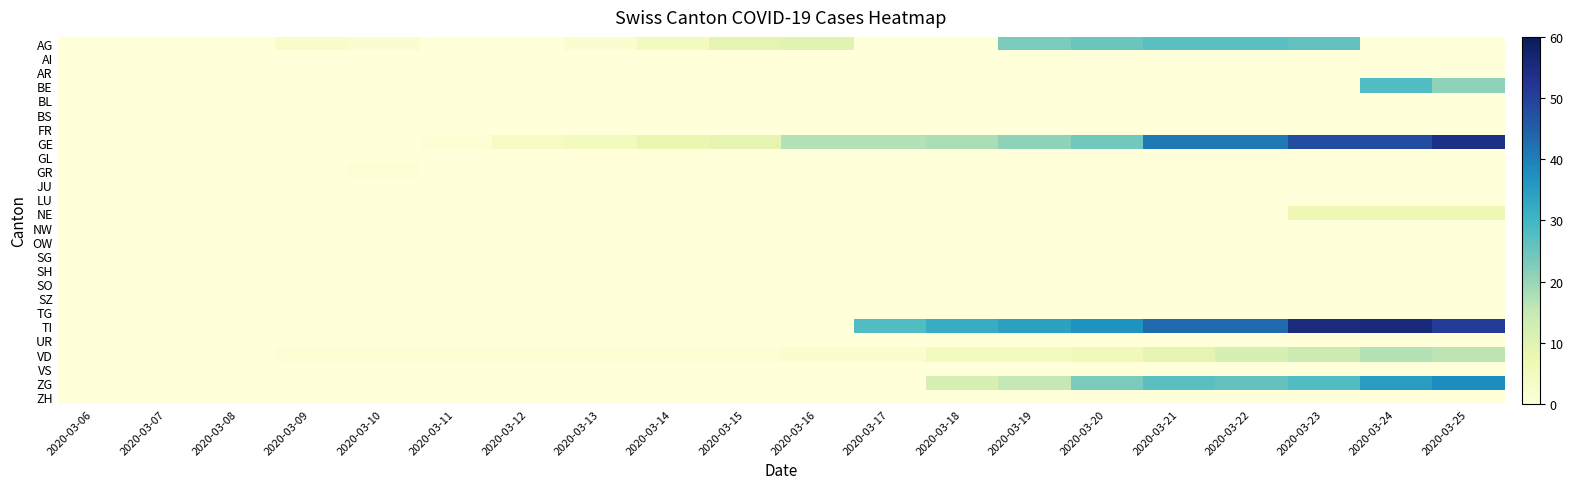

Reading right to left, transcribe all the data shown in this chart.

AG: 2020-03-25=0	2020-03-24=0	2020-03-23=26	2020-03-22=27	2020-03-21=27	2020-03-20=25	2020-03-19=23	2020-03-18=0	2020-03-17=0	2020-03-16=10	2020-03-15=9	2020-03-14=5	2020-03-13=2	2020-03-12=0	2020-03-11=0	2020-03-10=2	2020-03-09=3	2020-03-08=0	2020-03-07=0	2020-03-06=0
AI: 2020-03-25=0	2020-03-24=0	2020-03-23=0	2020-03-22=0	2020-03-21=0	2020-03-20=0	2020-03-19=0	2020-03-18=0	2020-03-17=0	2020-03-16=0	2020-03-15=0	2020-03-14=0	2020-03-13=0	2020-03-12=0	2020-03-11=0	2020-03-10=0	2020-03-09=0	2020-03-08=0	2020-03-07=0	2020-03-06=0
AR: 2020-03-25=0	2020-03-24=0	2020-03-23=0	2020-03-22=0	2020-03-21=0	2020-03-20=0	2020-03-19=0	2020-03-18=0	2020-03-17=0	2020-03-16=0	2020-03-15=0	2020-03-14=0	2020-03-13=0	2020-03-12=0	2020-03-11=0	2020-03-10=0	2020-03-09=0	2020-03-08=0	2020-03-07=0	2020-03-06=0
BE: 2020-03-25=21	2020-03-24=28	2020-03-23=0	2020-03-22=0	2020-03-21=0	2020-03-20=0	2020-03-19=0	2020-03-18=0	2020-03-17=0	2020-03-16=0	2020-03-15=0	2020-03-14=0	2020-03-13=0	2020-03-12=0	2020-03-11=0	2020-03-10=0	2020-03-09=0	2020-03-08=0	2020-03-07=0	2020-03-06=0
BL: 2020-03-25=0	2020-03-24=0	2020-03-23=0	2020-03-22=0	2020-03-21=0	2020-03-20=0	2020-03-19=0	2020-03-18=0	2020-03-17=0	2020-03-16=0	2020-03-15=0	2020-03-14=0	2020-03-13=0	2020-03-12=0	2020-03-11=0	2020-03-10=0	2020-03-09=0	2020-03-08=0	2020-03-07=0	2020-03-06=0
BS: 2020-03-25=0	2020-03-24=0	2020-03-23=0	2020-03-22=0	2020-03-21=0	2020-03-20=0	2020-03-19=0	2020-03-18=0	2020-03-17=0	2020-03-16=0	2020-03-15=0	2020-03-14=0	2020-03-13=0	2020-03-12=0	2020-03-11=0	2020-03-10=0	2020-03-09=0	2020-03-08=0	2020-03-07=0	2020-03-06=0
FR: 2020-03-25=0	2020-03-24=0	2020-03-23=0	2020-03-22=0	2020-03-21=0	2020-03-20=0	2020-03-19=0	2020-03-18=0	2020-03-17=0	2020-03-16=0	2020-03-15=0	2020-03-14=0	2020-03-13=0	2020-03-12=0	2020-03-11=0	2020-03-10=0	2020-03-09=0	2020-03-08=0	2020-03-07=0	2020-03-06=0
GE: 2020-03-25=54	2020-03-24=48	2020-03-23=48	2020-03-22=41	2020-03-21=41	2020-03-20=24	2020-03-19=21	2020-03-18=18	2020-03-17=17	2020-03-16=17	2020-03-15=9	2020-03-14=8	2020-03-13=5	2020-03-12=4	2020-03-11=1	2020-03-10=0	2020-03-09=0	2020-03-08=0	2020-03-07=0	2020-03-06=0
GL: 2020-03-25=0	2020-03-24=0	2020-03-23=0	2020-03-22=0	2020-03-21=0	2020-03-20=0	2020-03-19=0	2020-03-18=0	2020-03-17=0	2020-03-16=0	2020-03-15=0	2020-03-14=0	2020-03-13=0	2020-03-12=0	2020-03-11=0	2020-03-10=0	2020-03-09=0	2020-03-08=0	2020-03-07=0	2020-03-06=0
GR: 2020-03-25=0	2020-03-24=0	2020-03-23=0	2020-03-22=0	2020-03-21=0	2020-03-20=0	2020-03-19=0	2020-03-18=0	2020-03-17=0	2020-03-16=0	2020-03-15=0	2020-03-14=0	2020-03-13=0	2020-03-12=0	2020-03-11=0	2020-03-10=1	2020-03-09=0	2020-03-08=0	2020-03-07=0	2020-03-06=0
JU: 2020-03-25=0	2020-03-24=0	2020-03-23=0	2020-03-22=0	2020-03-21=0	2020-03-20=0	2020-03-19=0	2020-03-18=0	2020-03-17=0	2020-03-16=0	2020-03-15=0	2020-03-14=0	2020-03-13=0	2020-03-12=0	2020-03-11=0	2020-03-10=0	2020-03-09=0	2020-03-08=0	2020-03-07=0	2020-03-06=0
LU: 2020-03-25=0	2020-03-24=0	2020-03-23=0	2020-03-22=0	2020-03-21=0	2020-03-20=0	2020-03-19=0	2020-03-18=0	2020-03-17=0	2020-03-16=0	2020-03-15=0	2020-03-14=0	2020-03-13=0	2020-03-12=0	2020-03-11=0	2020-03-10=0	2020-03-09=0	2020-03-08=0	2020-03-07=0	2020-03-06=0
NE: 2020-03-25=7	2020-03-24=7	2020-03-23=7	2020-03-22=0	2020-03-21=0	2020-03-20=0	2020-03-19=0	2020-03-18=0	2020-03-17=0	2020-03-16=0	2020-03-15=0	2020-03-14=0	2020-03-13=0	2020-03-12=0	2020-03-11=0	2020-03-10=0	2020-03-09=0	2020-03-08=0	2020-03-07=0	2020-03-06=0
NW: 2020-03-25=0	2020-03-24=0	2020-03-23=0	2020-03-22=0	2020-03-21=0	2020-03-20=0	2020-03-19=0	2020-03-18=0	2020-03-17=0	2020-03-16=0	2020-03-15=0	2020-03-14=0	2020-03-13=0	2020-03-12=0	2020-03-11=0	2020-03-10=0	2020-03-09=0	2020-03-08=0	2020-03-07=0	2020-03-06=0
OW: 2020-03-25=0	2020-03-24=0	2020-03-23=0	2020-03-22=0	2020-03-21=0	2020-03-20=0	2020-03-19=0	2020-03-18=0	2020-03-17=0	2020-03-16=0	2020-03-15=0	2020-03-14=0	2020-03-13=0	2020-03-12=0	2020-03-11=0	2020-03-10=0	2020-03-09=0	2020-03-08=0	2020-03-07=0	2020-03-06=0
SG: 2020-03-25=0	2020-03-24=0	2020-03-23=0	2020-03-22=0	2020-03-21=0	2020-03-20=0	2020-03-19=0	2020-03-18=0	2020-03-17=0	2020-03-16=0	2020-03-15=0	2020-03-14=0	2020-03-13=0	2020-03-12=0	2020-03-11=0	2020-03-10=0	2020-03-09=0	2020-03-08=0	2020-03-07=0	2020-03-06=0
SH: 2020-03-25=0	2020-03-24=0	2020-03-23=0	2020-03-22=0	2020-03-21=0	2020-03-20=0	2020-03-19=0	2020-03-18=0	2020-03-17=0	2020-03-16=0	2020-03-15=0	2020-03-14=0	2020-03-13=0	2020-03-12=0	2020-03-11=0	2020-03-10=0	2020-03-09=0	2020-03-08=0	2020-03-07=0	2020-03-06=0
SO: 2020-03-25=0	2020-03-24=0	2020-03-23=0	2020-03-22=0	2020-03-21=0	2020-03-20=0	2020-03-19=0	2020-03-18=0	2020-03-17=0	2020-03-16=0	2020-03-15=0	2020-03-14=0	2020-03-13=0	2020-03-12=0	2020-03-11=0	2020-03-10=0	2020-03-09=0	2020-03-08=0	2020-03-07=0	2020-03-06=0
SZ: 2020-03-25=0	2020-03-24=0	2020-03-23=0	2020-03-22=0	2020-03-21=0	2020-03-20=0	2020-03-19=0	2020-03-18=0	2020-03-17=0	2020-03-16=0	2020-03-15=0	2020-03-14=0	2020-03-13=0	2020-03-12=0	2020-03-11=0	2020-03-10=0	2020-03-09=0	2020-03-08=0	2020-03-07=0	2020-03-06=0
TG: 2020-03-25=0	2020-03-24=0	2020-03-23=0	2020-03-22=0	2020-03-21=0	2020-03-20=0	2020-03-19=0	2020-03-18=0	2020-03-17=0	2020-03-16=0	2020-03-15=0	2020-03-14=0	2020-03-13=0	2020-03-12=0	2020-03-11=0	2020-03-10=0	2020-03-09=0	2020-03-08=0	2020-03-07=0	2020-03-06=0
TI: 2020-03-25=51	2020-03-24=56	2020-03-23=55	2020-03-22=43	2020-03-21=43	2020-03-20=37	2020-03-19=34	2020-03-18=32	2020-03-17=28	2020-03-16=0	2020-03-15=0	2020-03-14=0	2020-03-13=0	2020-03-12=0	2020-03-11=0	2020-03-10=0	2020-03-09=0	2020-03-08=0	2020-03-07=0	2020-03-06=0
UR: 2020-03-25=0	2020-03-24=0	2020-03-23=0	2020-03-22=0	2020-03-21=0	2020-03-20=0	2020-03-19=0	2020-03-18=0	2020-03-17=0	2020-03-16=0	2020-03-15=0	2020-03-14=0	2020-03-13=0	2020-03-12=0	2020-03-11=0	2020-03-10=0	2020-03-09=0	2020-03-08=0	2020-03-07=0	2020-03-06=0
VD: 2020-03-25=16	2020-03-24=17	2020-03-23=14	2020-03-22=12	2020-03-21=9	2020-03-20=6	2020-03-19=5	2020-03-18=5	2020-03-17=2	2020-03-16=2	2020-03-15=1	2020-03-14=1	2020-03-13=1	2020-03-12=1	2020-03-11=1	2020-03-10=1	2020-03-09=1	2020-03-08=0	2020-03-07=0	2020-03-06=0
VS: 2020-03-25=0	2020-03-24=0	2020-03-23=0	2020-03-22=0	2020-03-21=0	2020-03-20=0	2020-03-19=0	2020-03-18=0	2020-03-17=0	2020-03-16=0	2020-03-15=0	2020-03-14=0	2020-03-13=0	2020-03-12=0	2020-03-11=0	2020-03-10=0	2020-03-09=0	2020-03-08=0	2020-03-07=0	2020-03-06=0
ZG: 2020-03-25=38	2020-03-24=35	2020-03-23=28	2020-03-22=26	2020-03-21=27	2020-03-20=23	2020-03-19=15	2020-03-18=12	2020-03-17=0	2020-03-16=0	2020-03-15=0	2020-03-14=0	2020-03-13=0	2020-03-12=0	2020-03-11=0	2020-03-10=0	2020-03-09=0	2020-03-08=0	2020-03-07=0	2020-03-06=0
ZH: 2020-03-25=0	2020-03-24=0	2020-03-23=0	2020-03-22=0	2020-03-21=0	2020-03-20=0	2020-03-19=0	2020-03-18=0	2020-03-17=0	2020-03-16=0	2020-03-15=0	2020-03-14=0	2020-03-13=0	2020-03-12=0	2020-03-11=0	2020-03-10=0	2020-03-09=0	2020-03-08=0	2020-03-07=0	2020-03-06=0